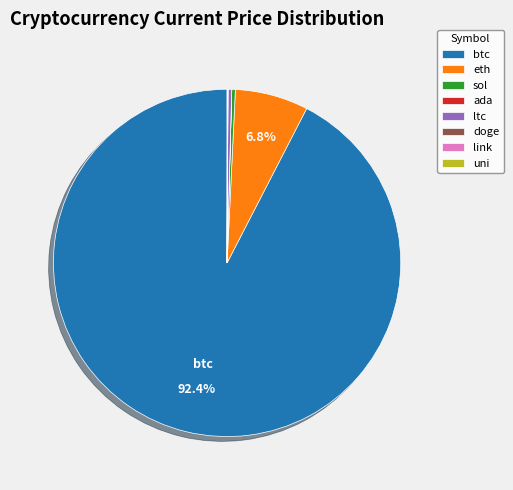

What is the largest slice in the pie chart?

btc